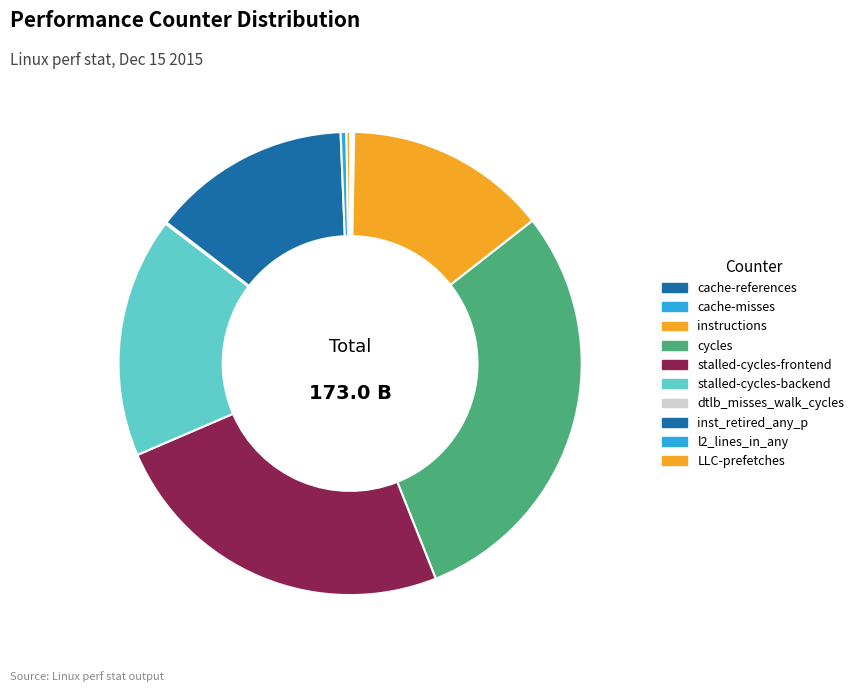

How many slices are in this pie chart?

10